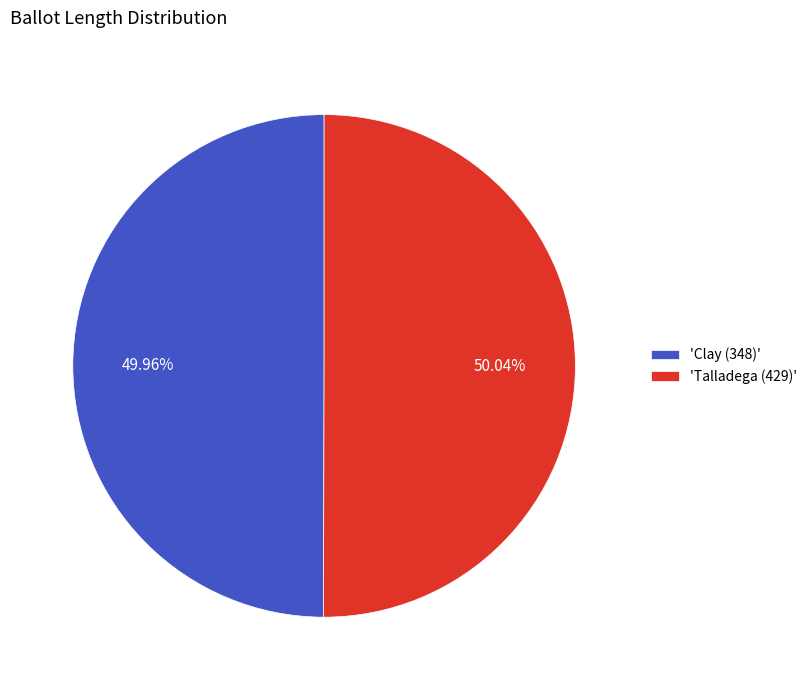

What is the ratio of the value at 'Clay (348)' to the value at 'Talladega (429)'?

1.0